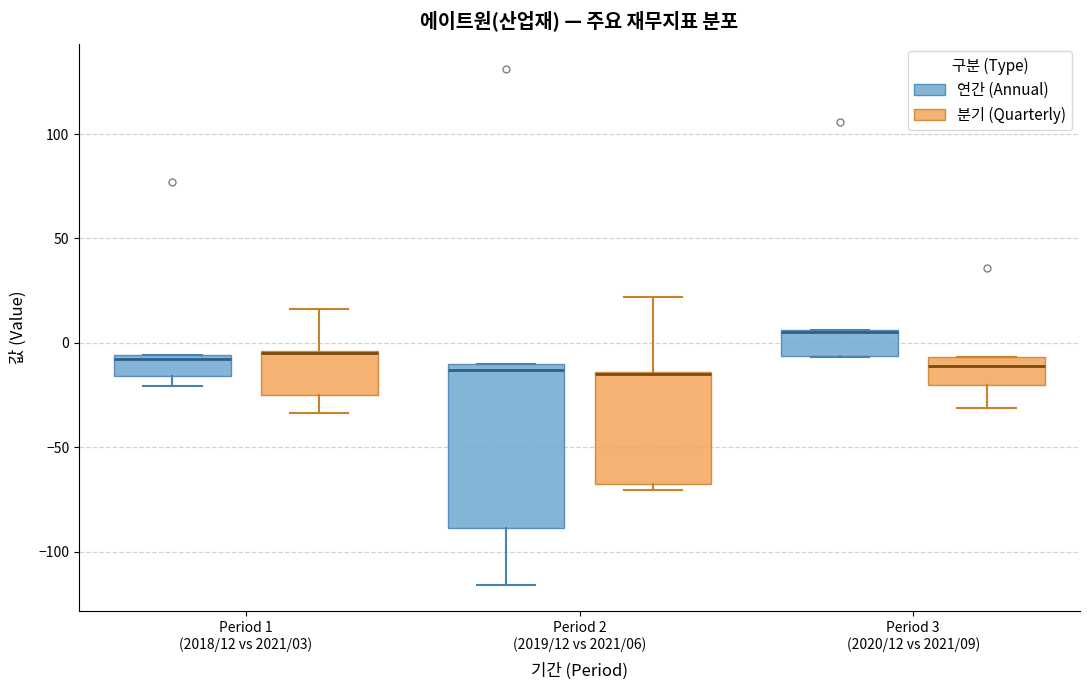

Reading left to right, transcribe this box plot: for each box, give where its median line is, the range the box spans, and where its two whiskers end, as read against the y-axis. The values are not printed on the chart, so give them approximately, as read against the axis.

Period 1 (2018/12 vs 2021/03) (연간 (Annual)): median -10, box -15 to -5, whiskers -20 to -5
Period 1 (2018/12 vs 2021/03) (분기 (Quarterly)): median -5 (drawn on the box's upper edge), box -25 to -5, whiskers -35 to 15
Period 2 (2019/12 vs 2021/06) (연간 (Annual)): median -15, box -90 to -10, whiskers -115 to -10
Period 2 (2019/12 vs 2021/06) (분기 (Quarterly)): median -15 (drawn on the box's upper edge), box -65 to -15, whiskers -70 to 20
Period 3 (2020/12 vs 2021/09) (연간 (Annual)): median 5 (drawn on the box's upper edge), box -5 to 5, whiskers -5 to 5
Period 3 (2020/12 vs 2021/09) (분기 (Quarterly)): median -10, box -20 to -5, whiskers -30 to -5